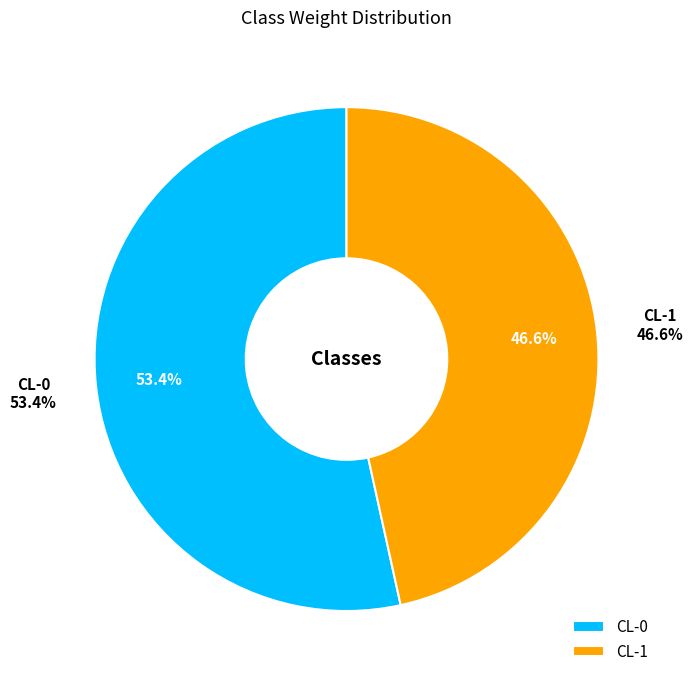

What percentage is the CL-0 slice, to the nearest percent?

53%